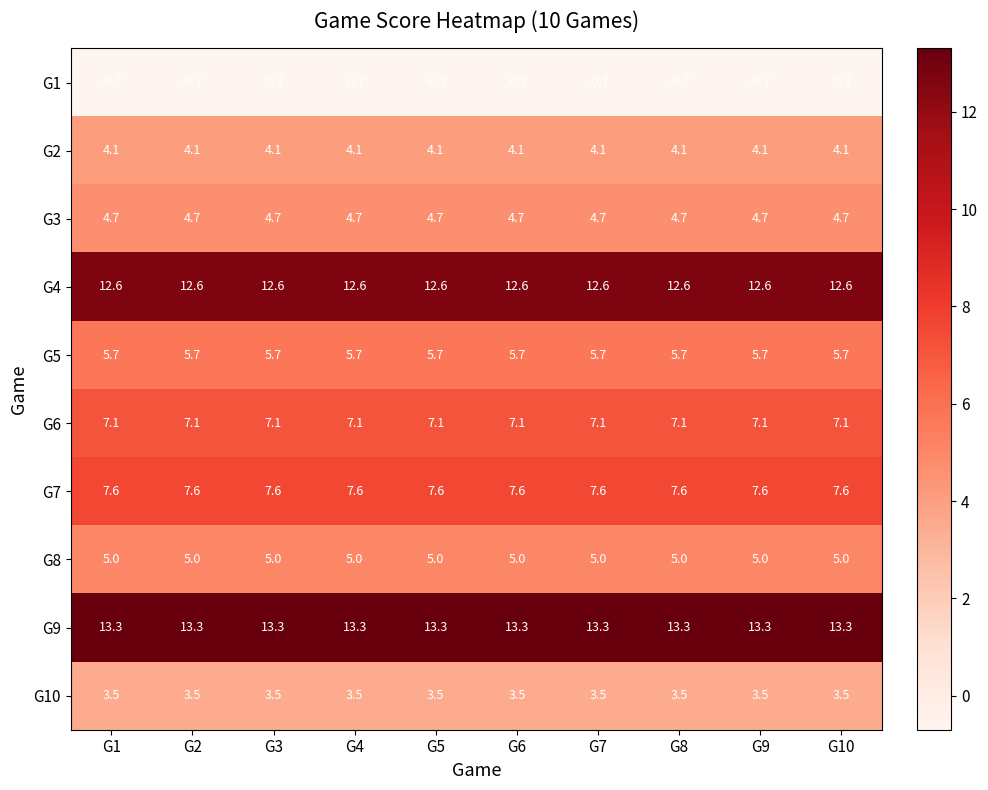

List the series in order of their peak value, lowest first.

G1, G10, G2, G3, G8, G5, G6, G7, G4, G9